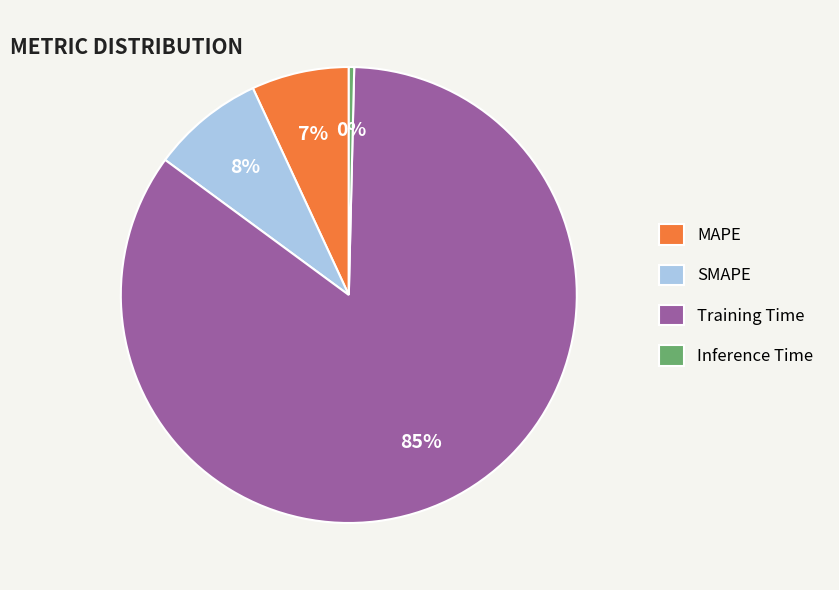

Is the sum of Training Time and Inference Time greater than half?

Yes